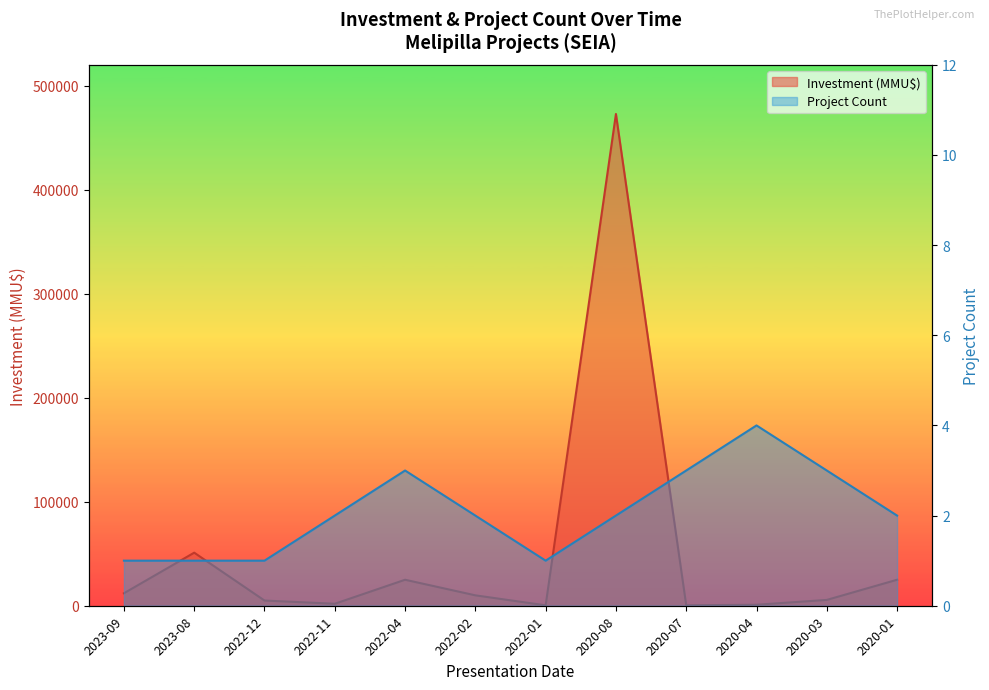

At which category does Investment (MMU$) reach its first local peak?

2023-08